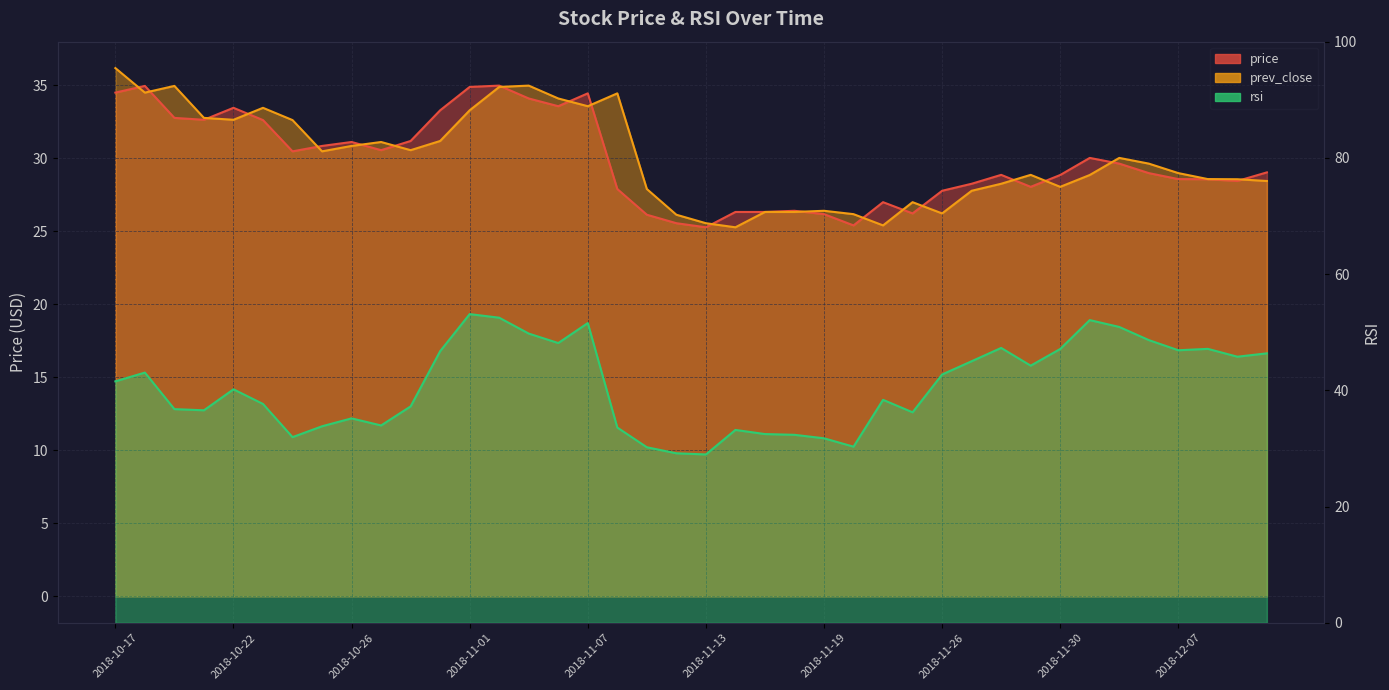

At 2018-11-03, list the series in order from largest to smallest.

rsi, price, prev_close